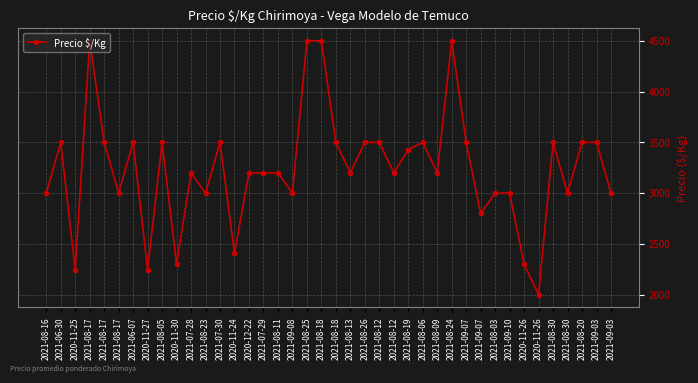

Is this an area chart (filled region under the line)?

No